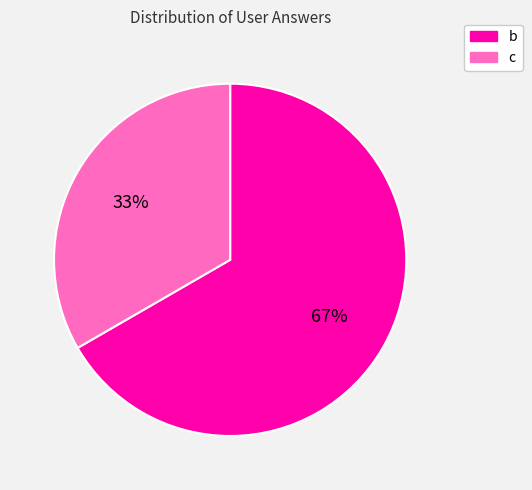

Is there a majority slice in this chart?

Yes